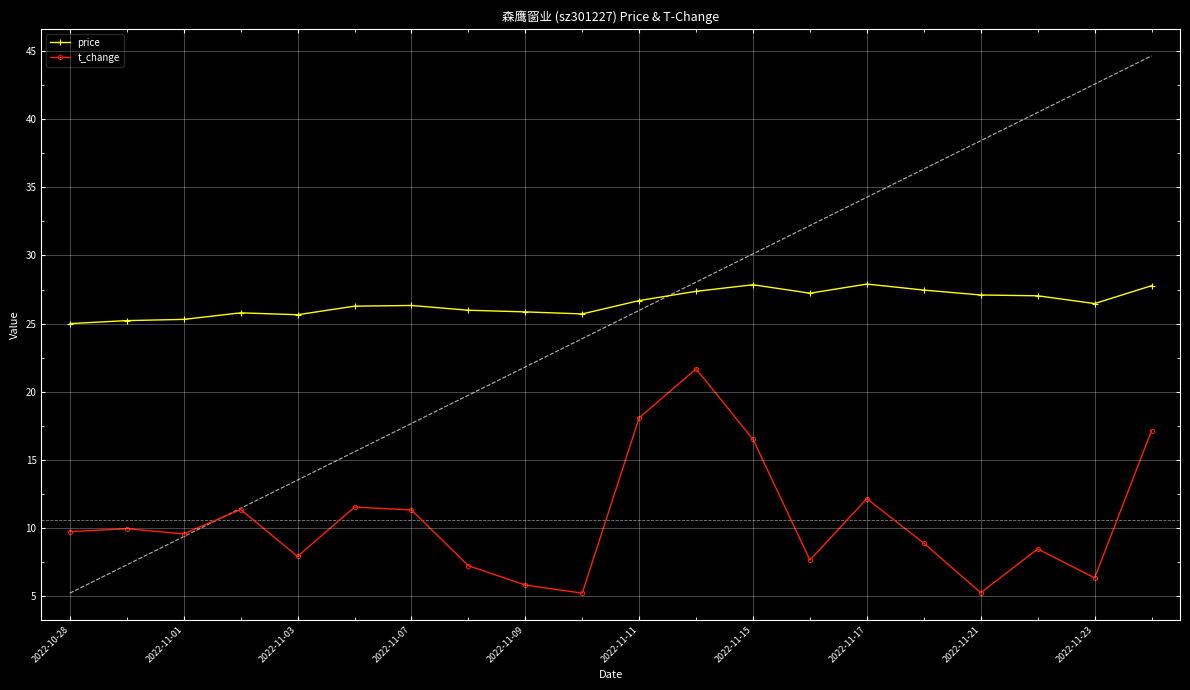

True or false: price and t_change intersect in this chart.

False